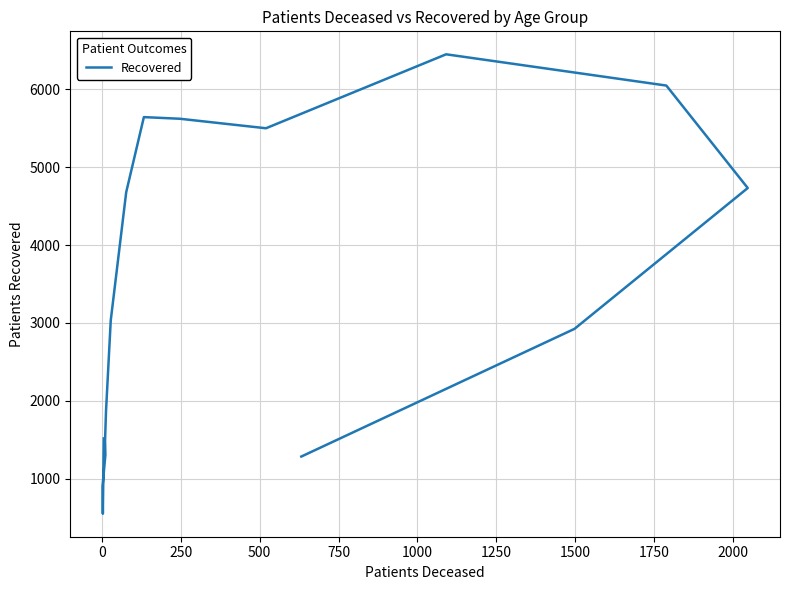

What is the value of the 8th point from the left?

4678